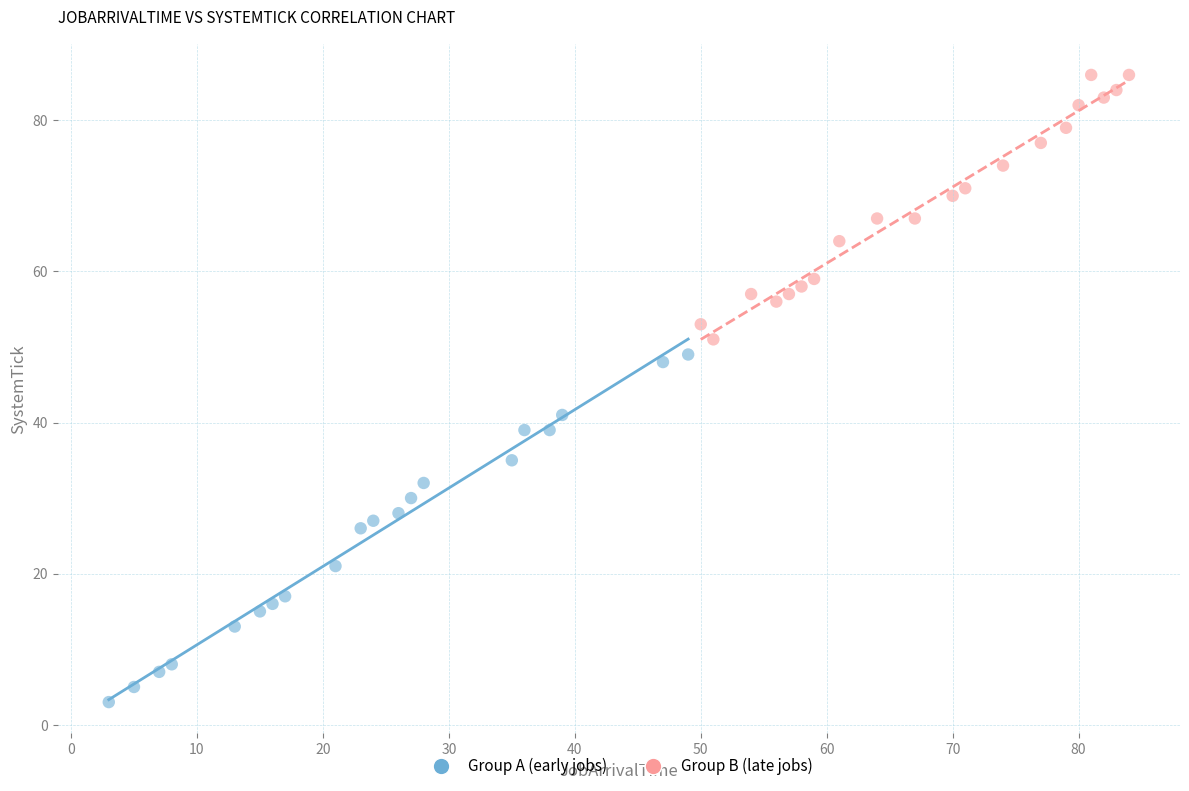

Which series has the widest spread of Y values?

Group A (early jobs)